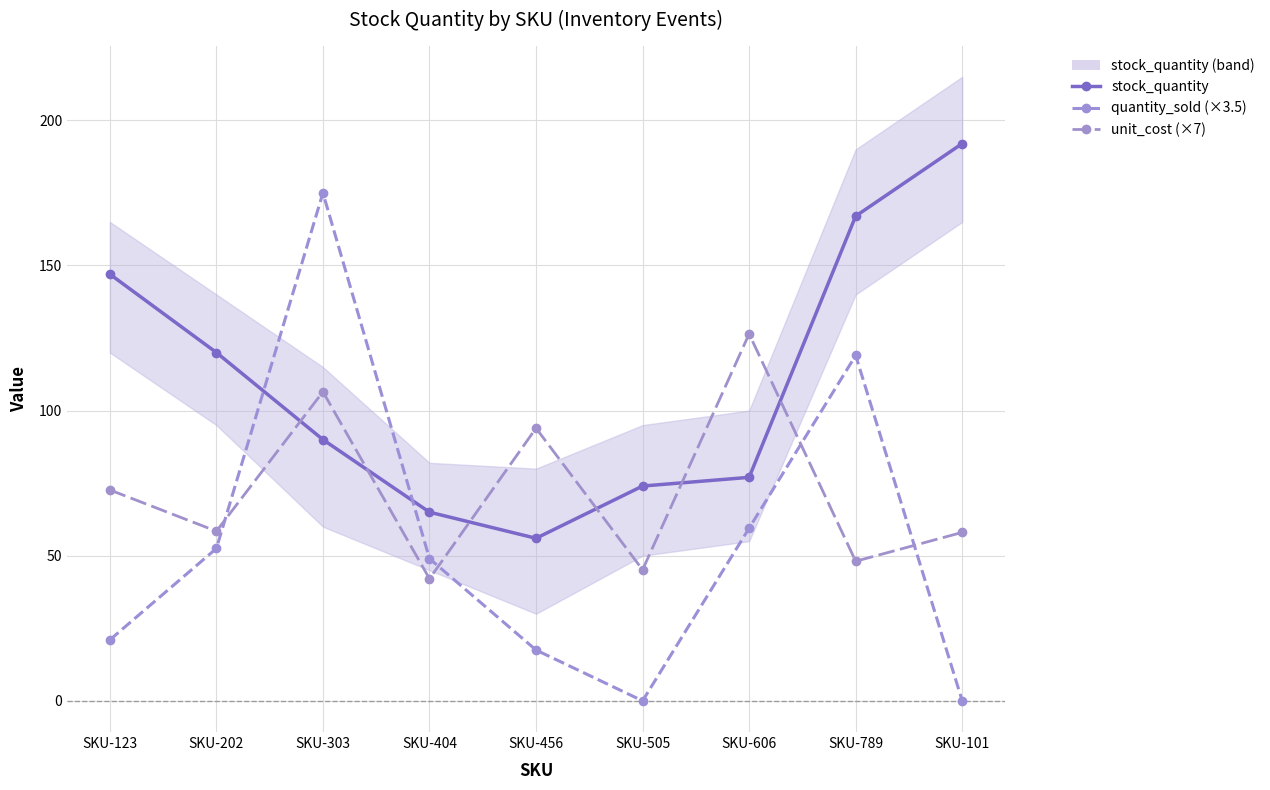

How many lines are shown in the chart?

3